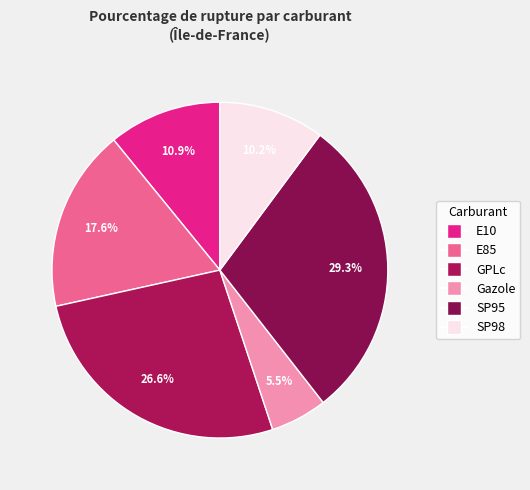

To the nearest percent, what is the combined percentage of GPLc and SP95?

56%